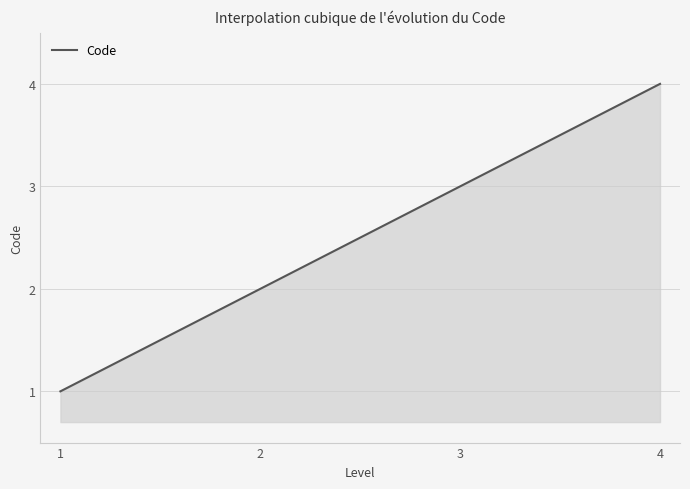

Is this an area chart (filled region under the line)?

Yes